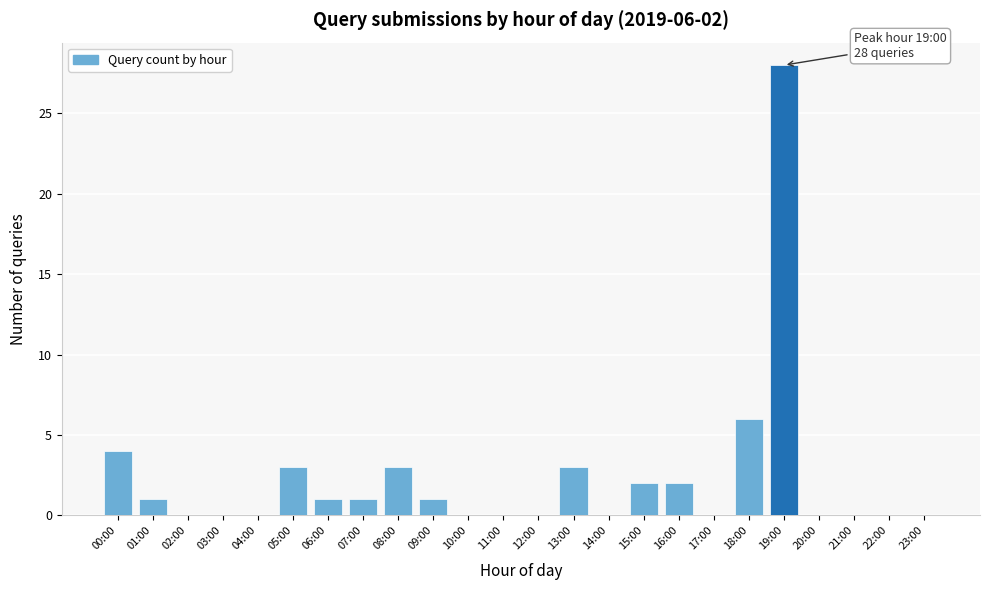

Reading left to right, transcribe all the data shown in this chart.

00:00=4	01:00=1	02:00=0	03:00=0	04:00=0	05:00=3	06:00=1	07:00=1	08:00=3	09:00=1	10:00=0	11:00=0	12:00=0	13:00=3	14:00=0	15:00=2	16:00=2	17:00=0	18:00=6	19:00=28	20:00=0	21:00=0	22:00=0	23:00=0